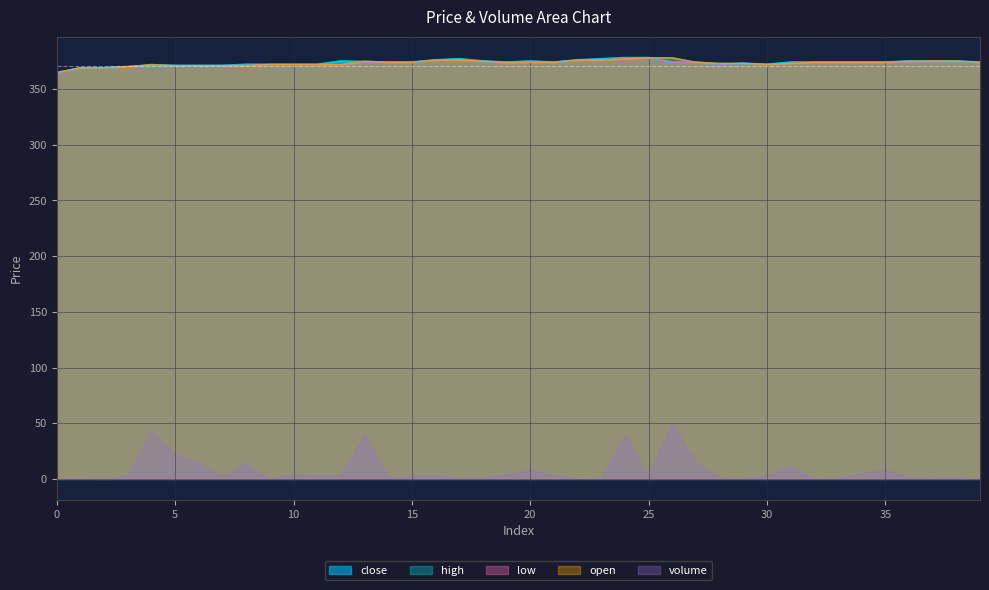

Is the value of open at 35 greater than the value of close at 28?

Yes